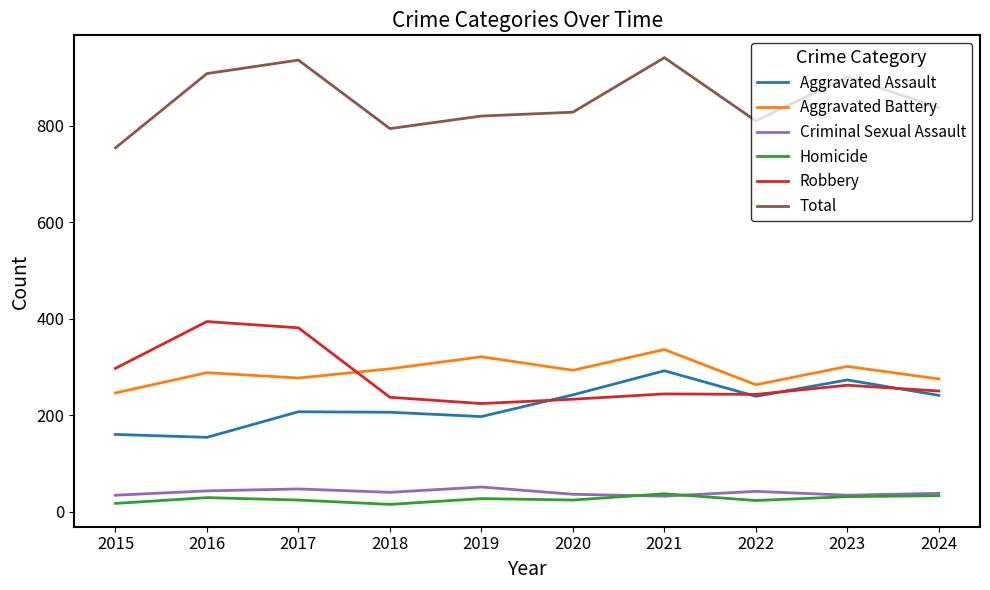

Is it true that Total equals 828 at 2020?

True